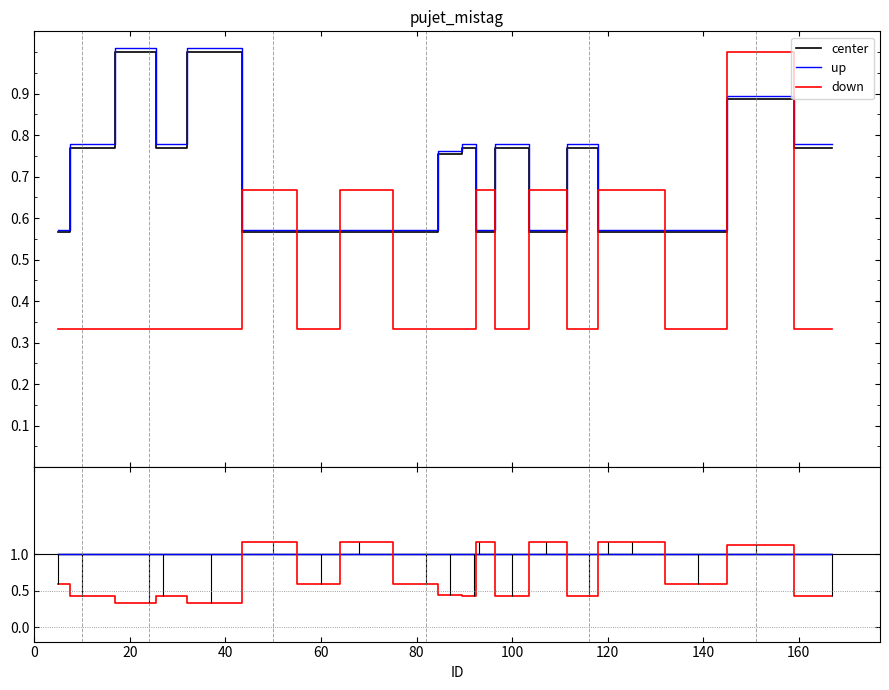

List the series in order of their peak value, lowest first.

center, up, down